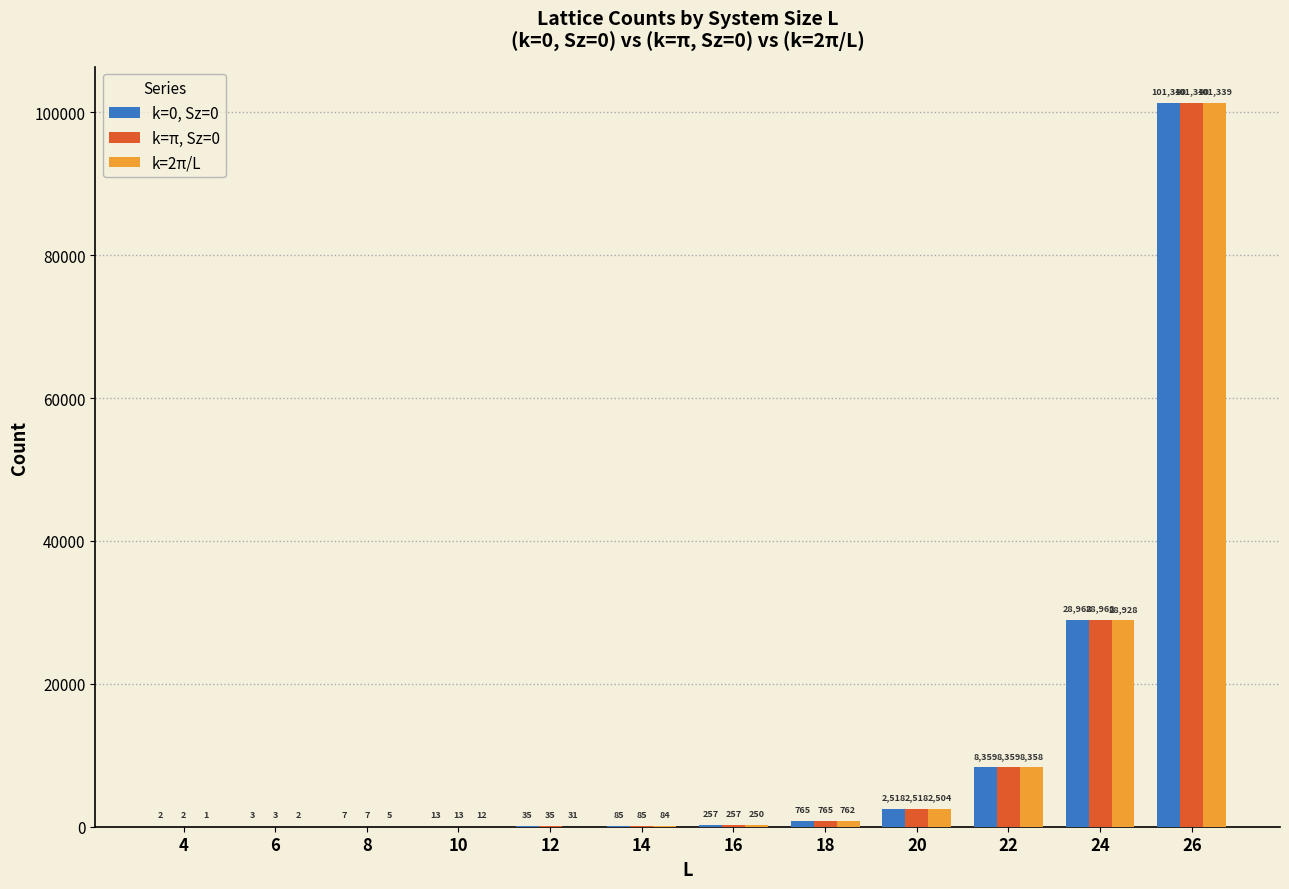

What is the sum of the k=π, Sz=0 values at 20 and 10?

2531